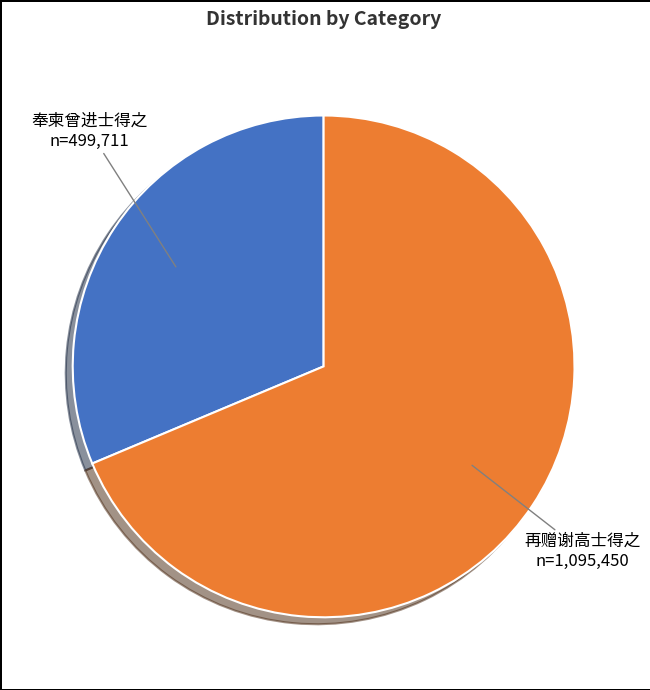

The 再赠谢高士得之 slice represents 60% of the pie. True or false?

False